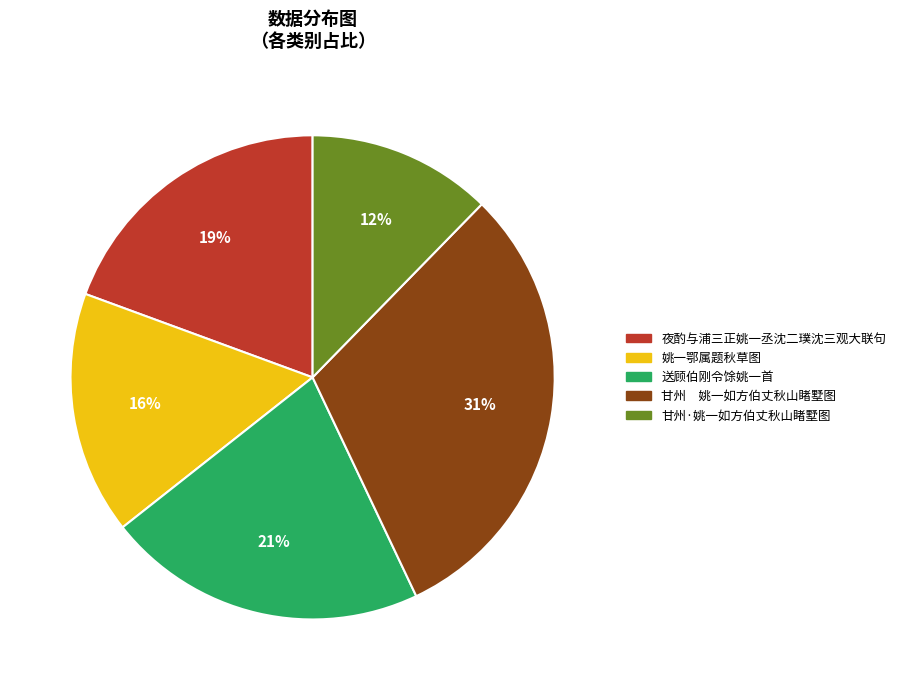

Rank the categories by value from highest to lowest.

甘州 姚一如方伯丈秋山睹墅图, 送顾伯刚令馀姚一首, 夜酌与浦三正姚一丞沈二璞沈三观大联句, 姚一鄂属题秋草图, 甘州·姚一如方伯丈秋山睹墅图